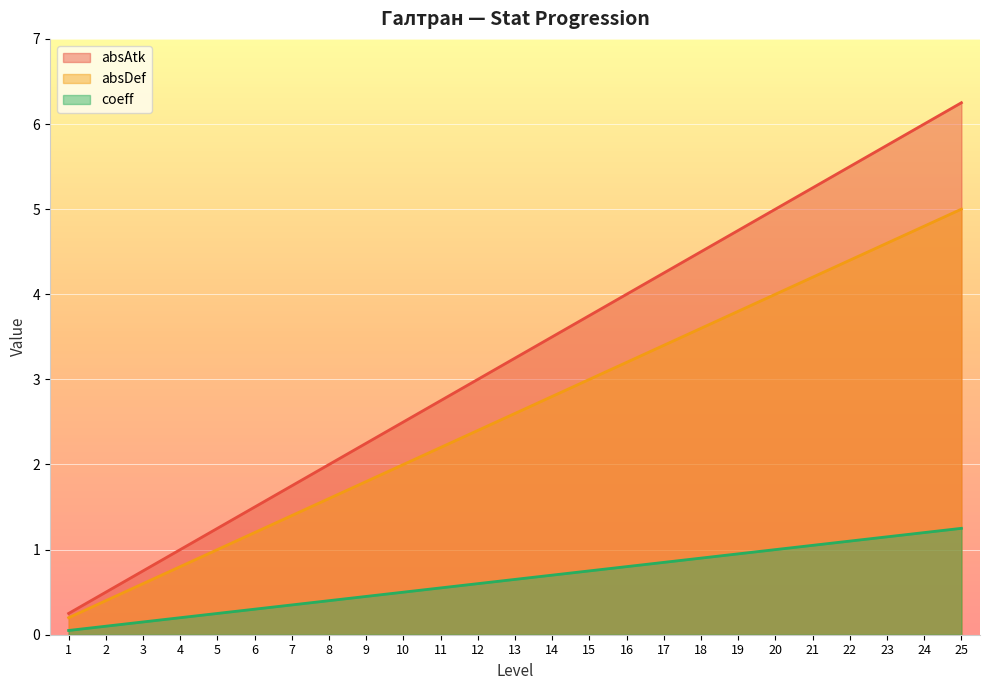

True or false: absDef and coeff intersect in this chart.

False